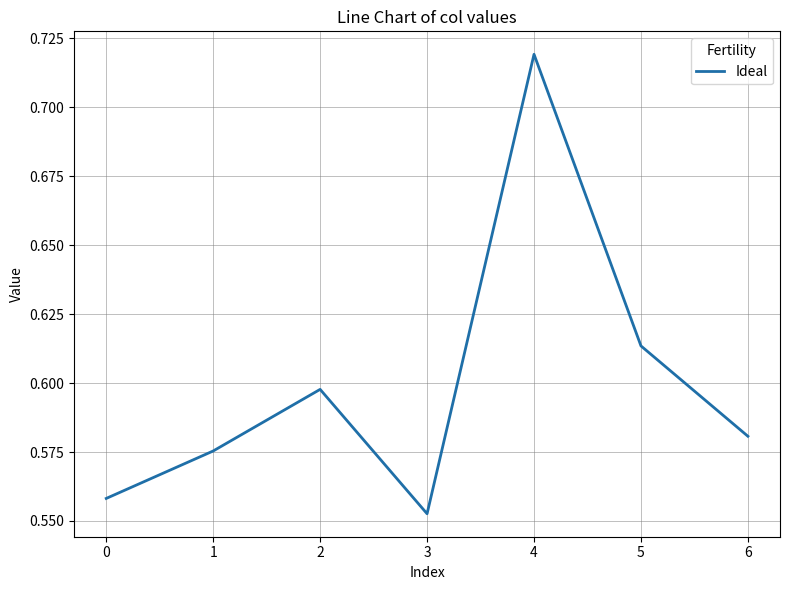

Where is the first local minimum?

3